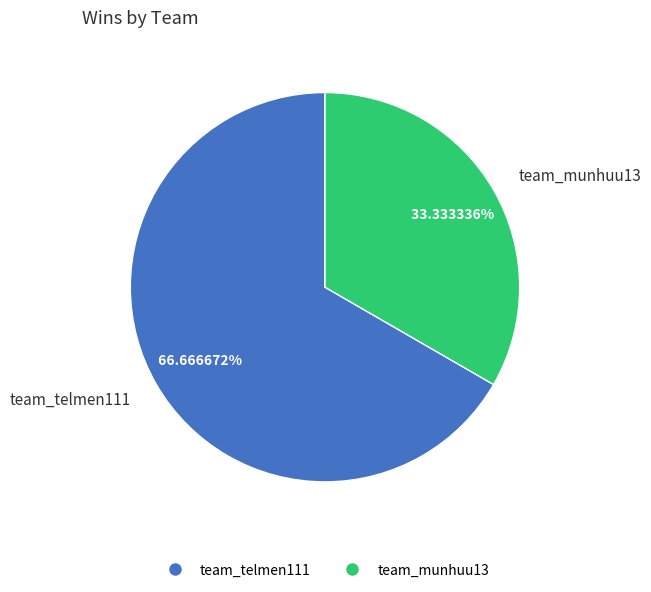

To the nearest percent, what is the average slice percentage?

50%